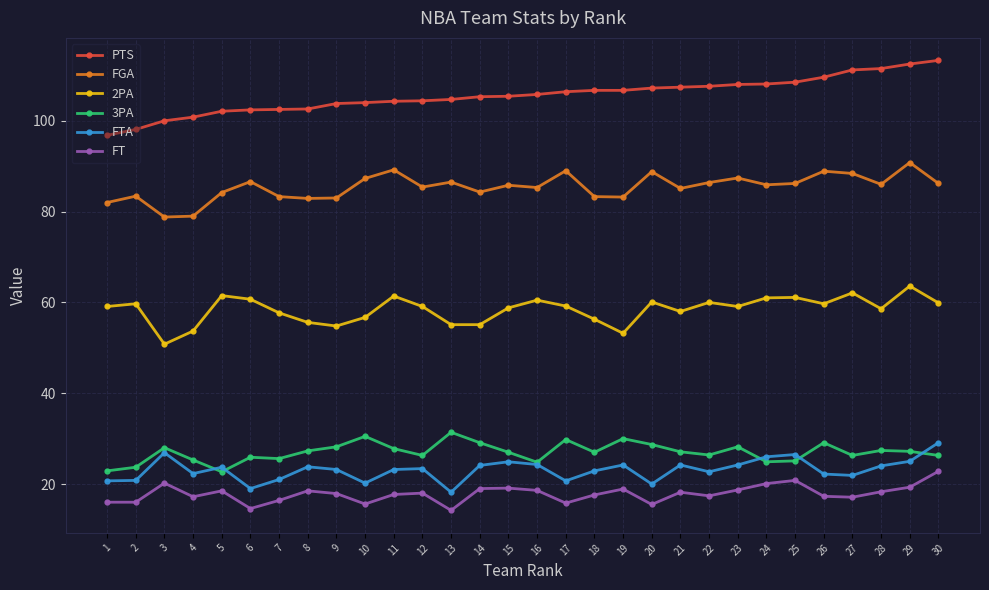

Is it true that PTS equals 29.7 at 1?

False